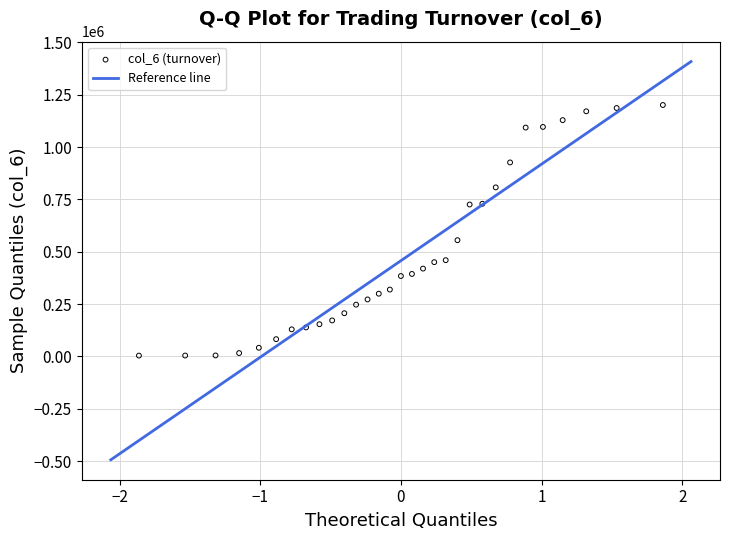

What is the range of Y values (max minus min)?

1197150